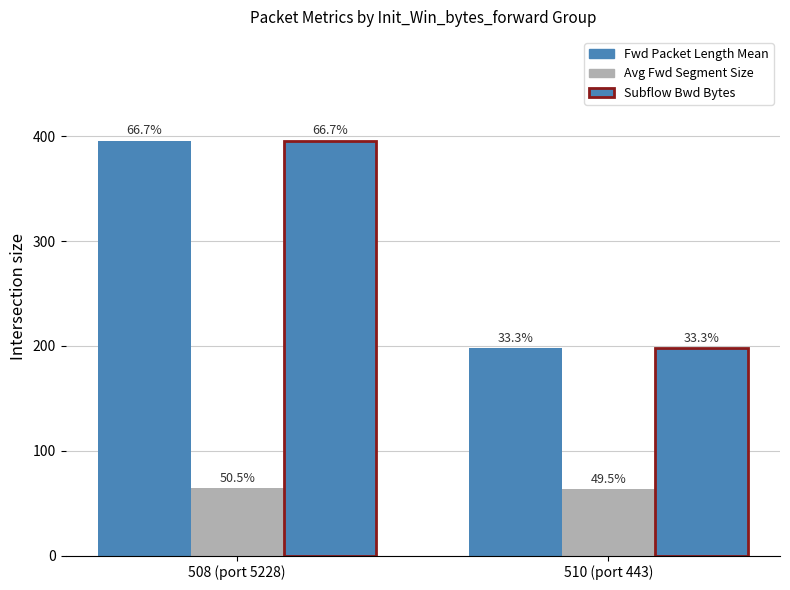

At which category is the sum across all series the highest?

508 (port 5228)